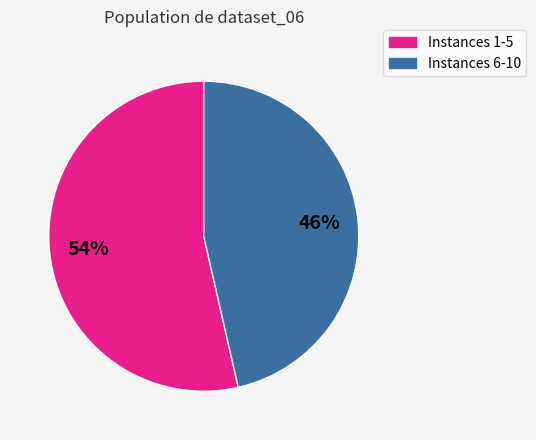

Count the number of slices in the pie.

2